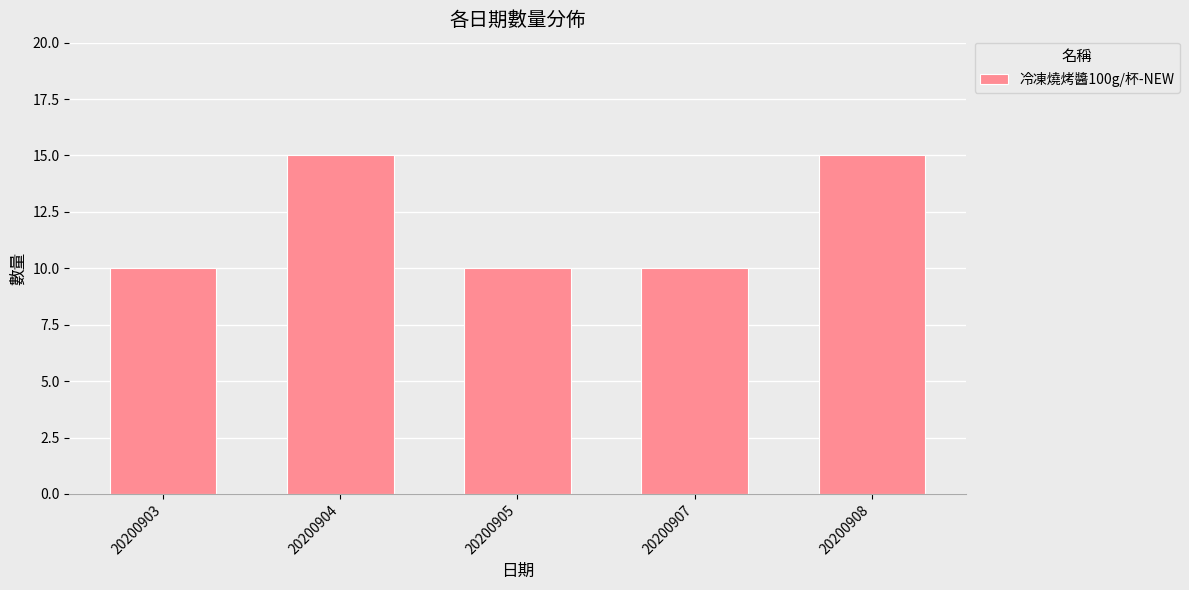

What is the ratio of the value at 20200904 to the value at 20200905?

1.5